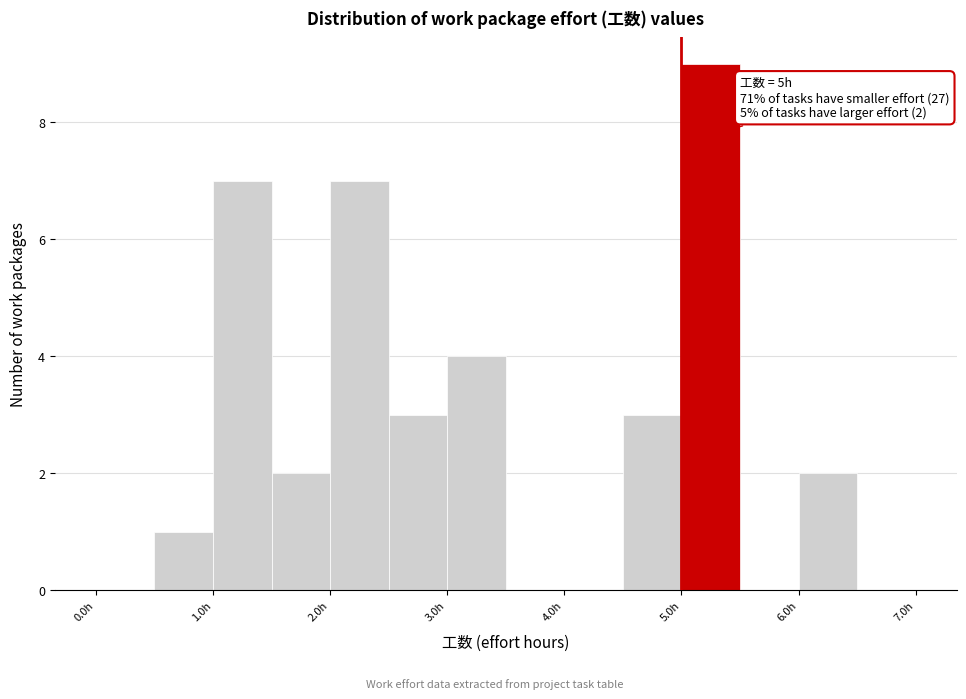

Which range on the x-axis has the tallest bar?

5.0 to 5.5